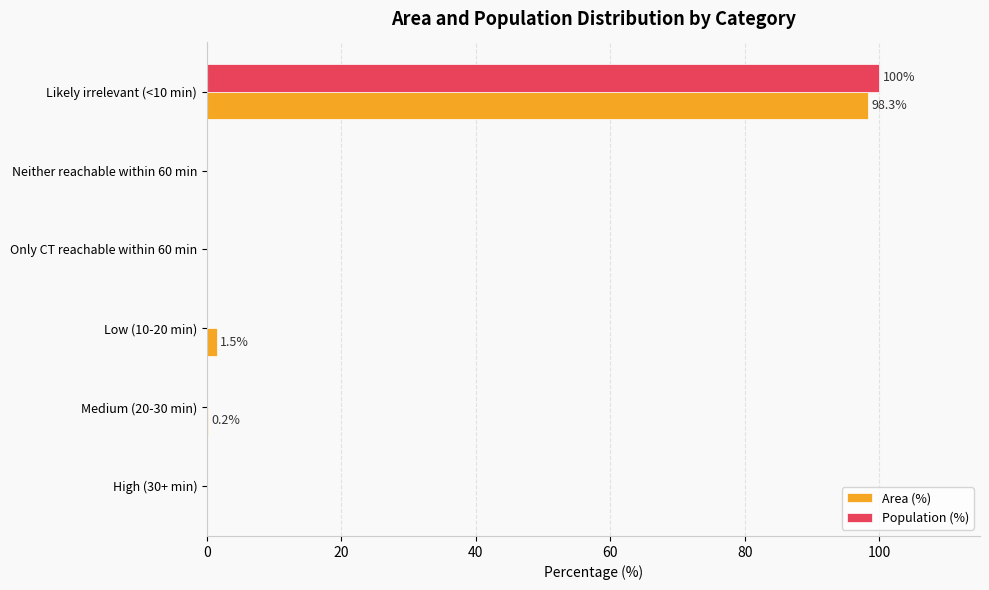

True or false: Population (%) has a value of 145.6 at Likely irrelevant (<10 min).

False